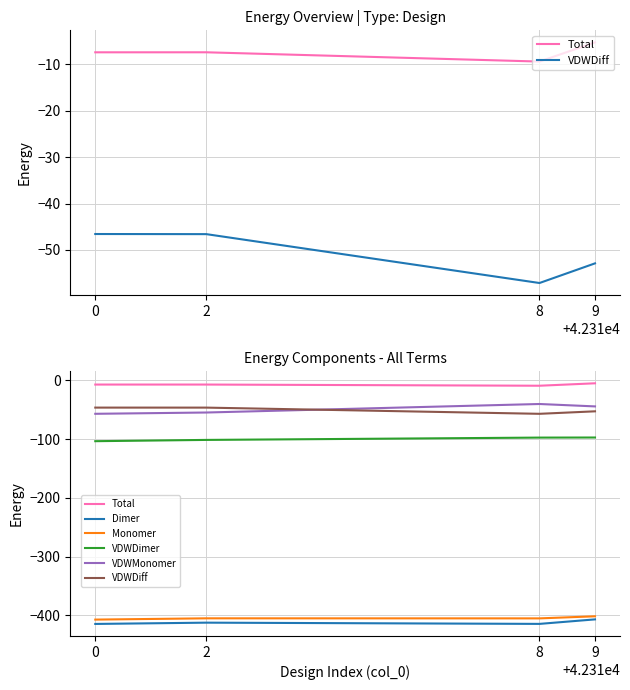

At which category does Total reach its first local peak?

2